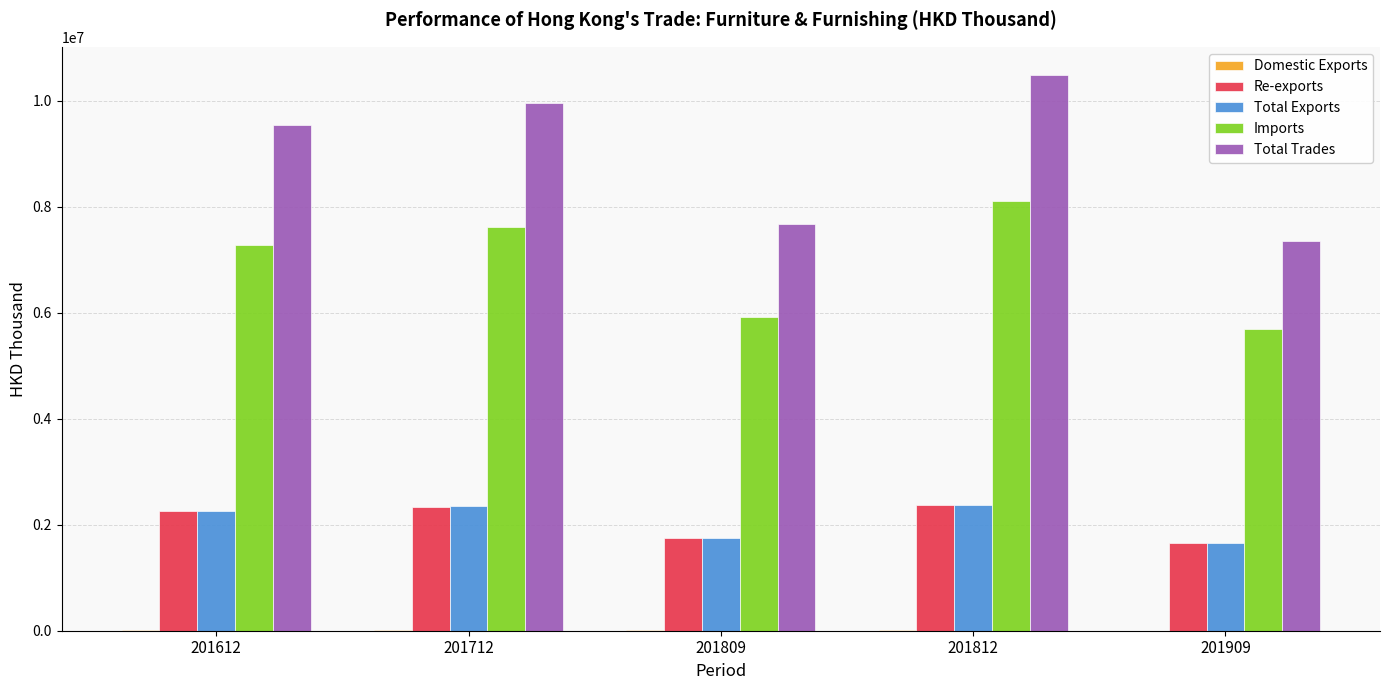

The value of Re-exports at 201812 is 2372420.4. True or false?

True